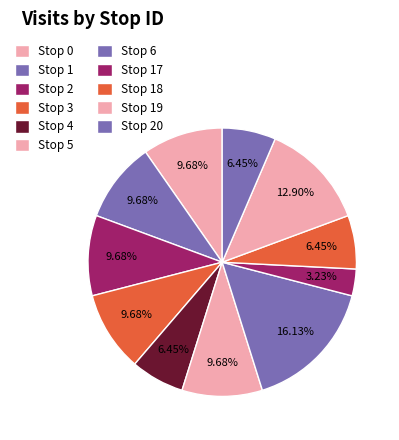

Do Stop 17 and Stop 1 together represent more than half of the pie?

No